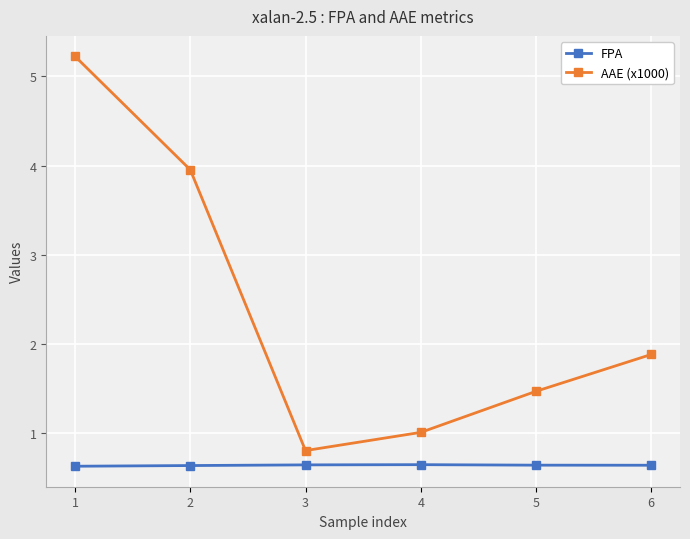

True or false: FPA has more than 2 interior local peaks.

False